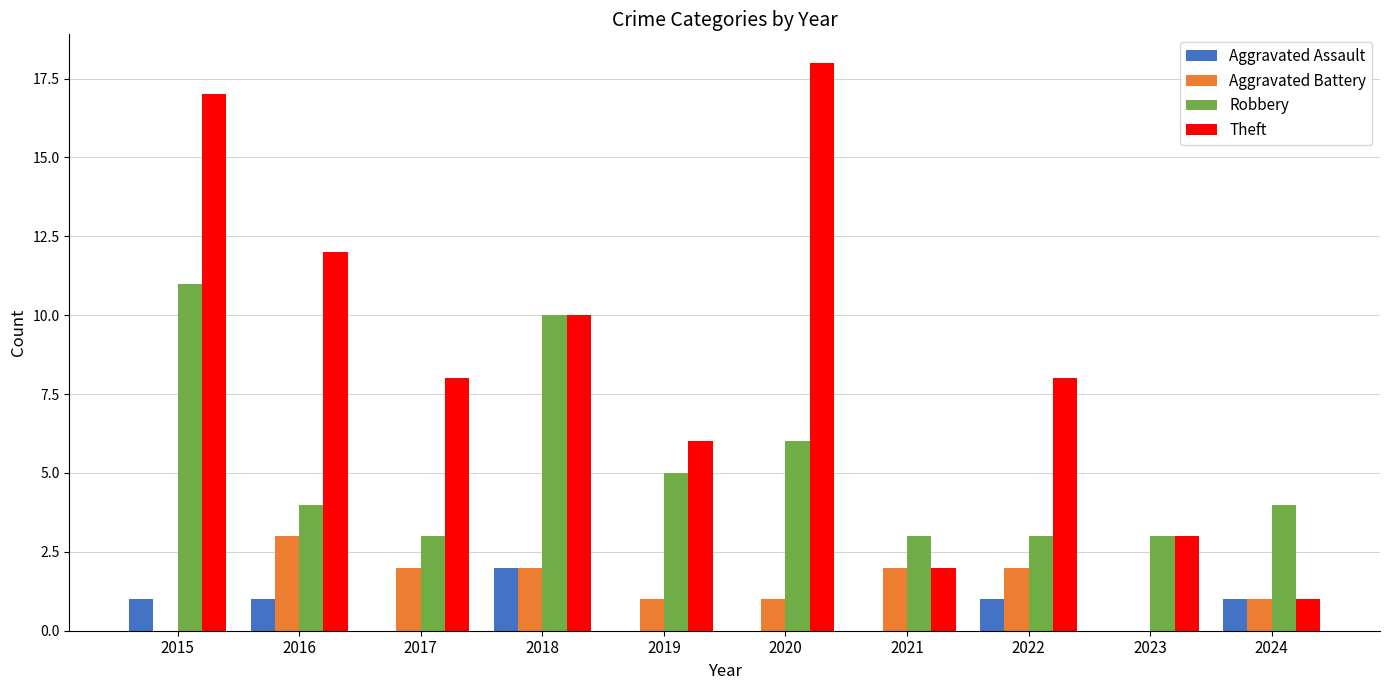

The value of Robbery at 2020 is 6. True or false?

True